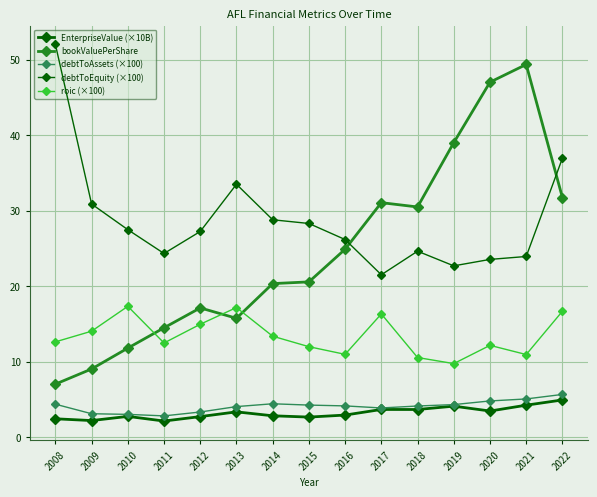

Count the number of categories in the chart.

15